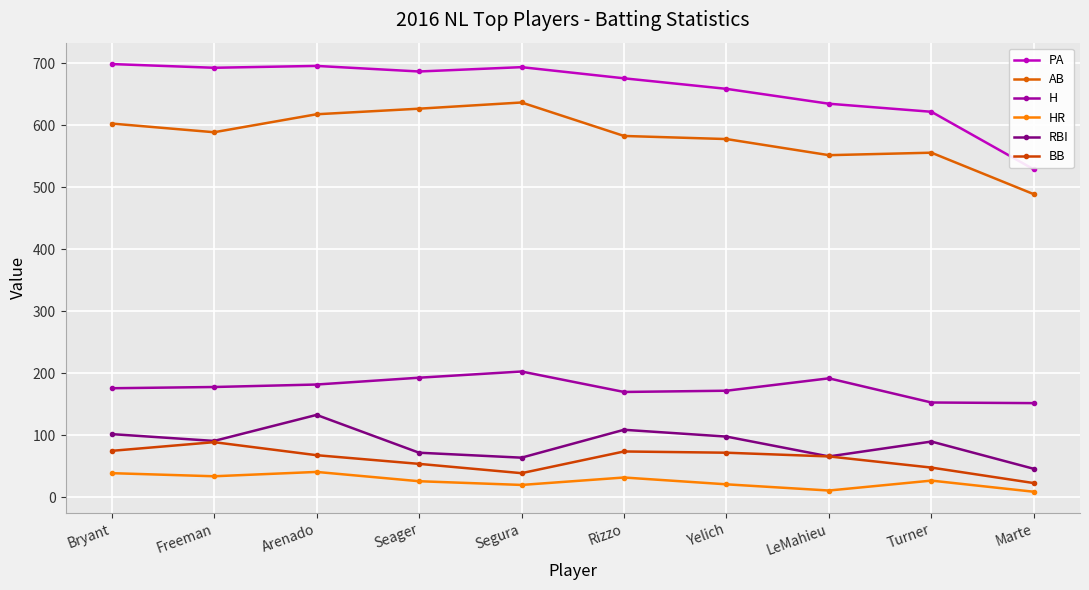

What is the approximate value of AB at Segura?

637